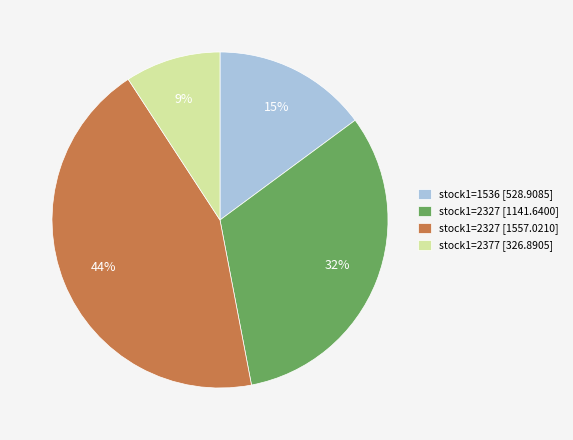

What is the largest slice in the pie chart?

stock1=2327 [1557.0210]